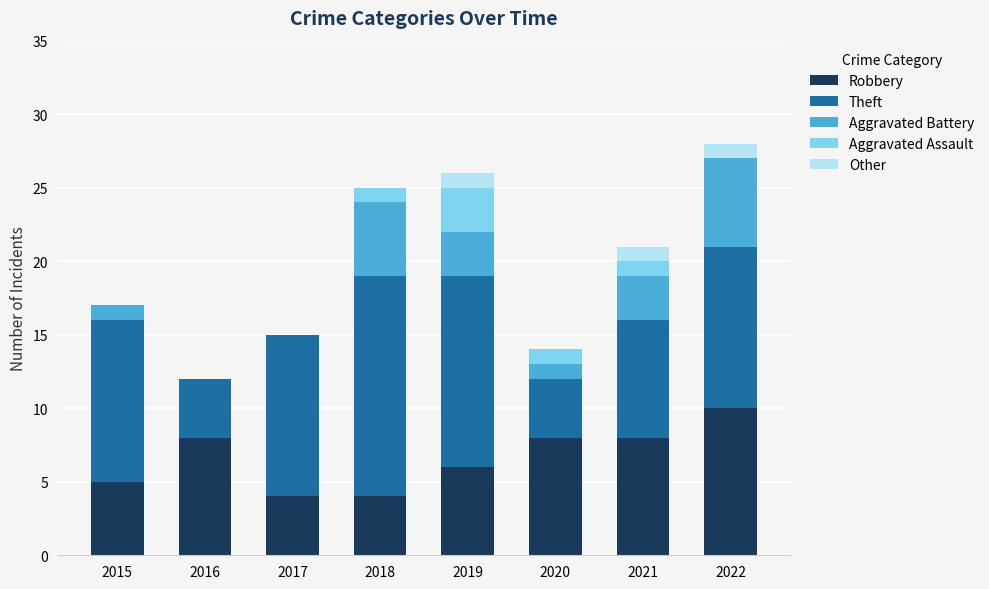

The value of Robbery at 2018 is 2. True or false?

False